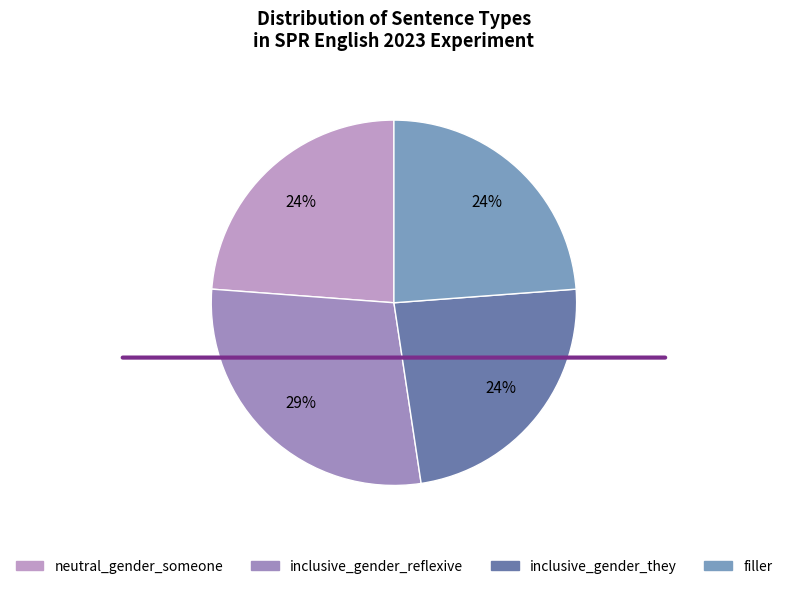

What portion of the pie excludes neutral_gender_someone?

76.2%